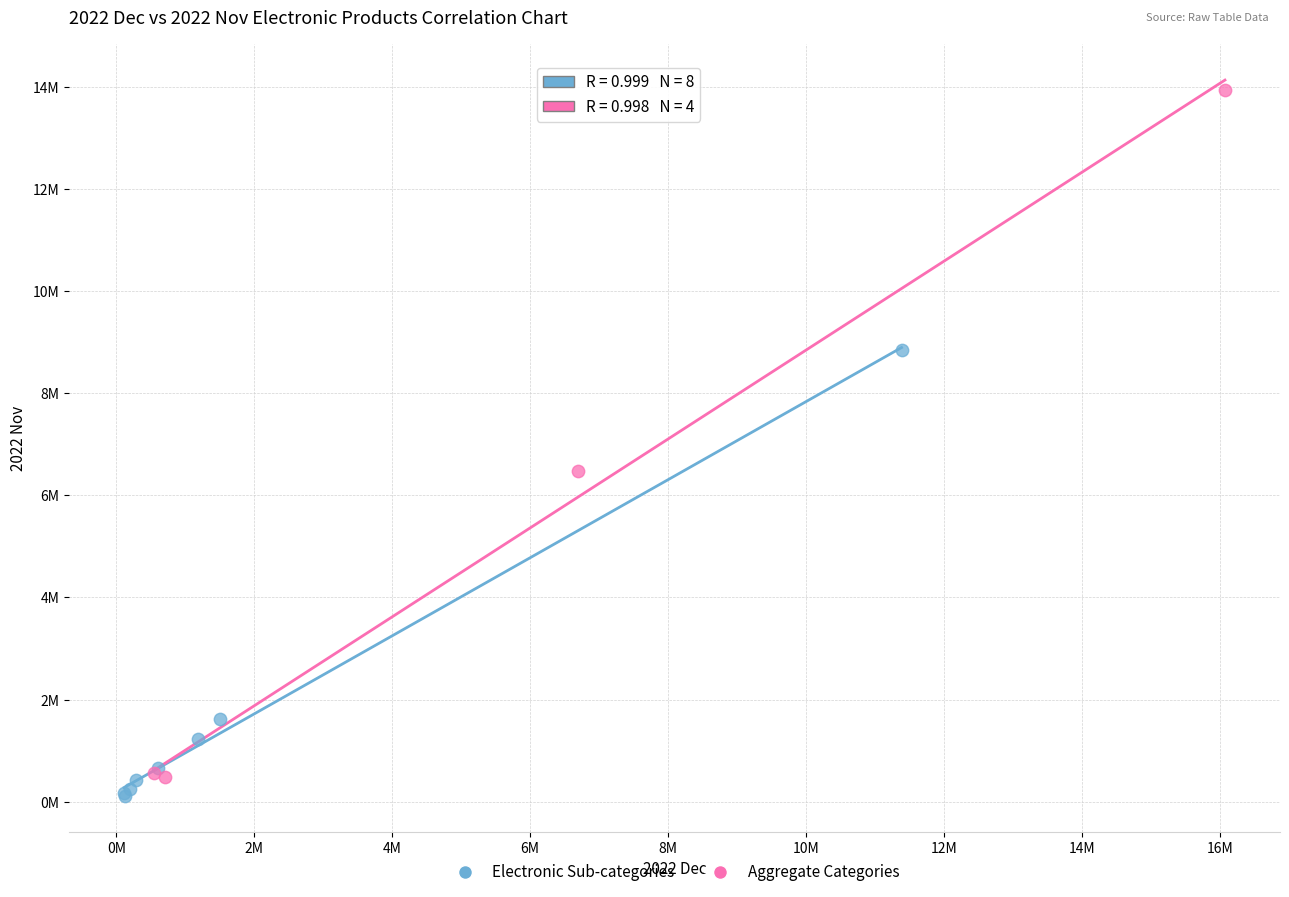

Which series has the largest Y range (max minus min)?

Aggregate Categories